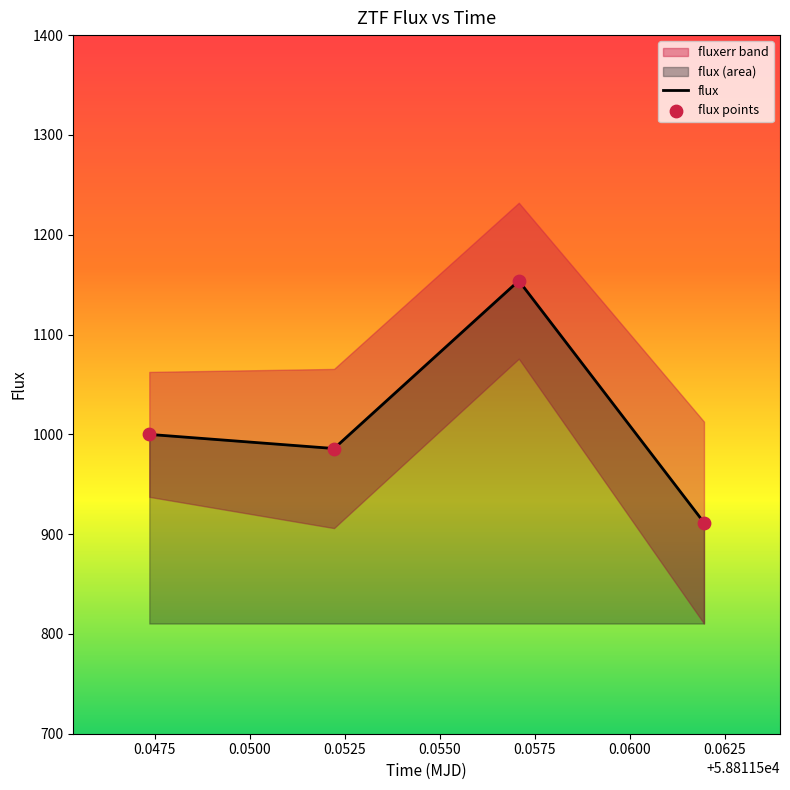

Which series contains the highest Y value?

flux